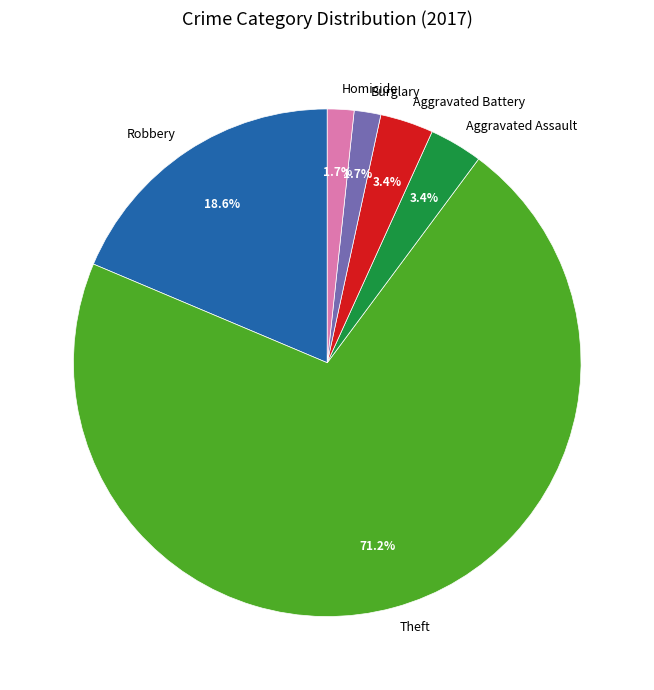

What percentage is the Robbery slice, to the nearest percent?

19%